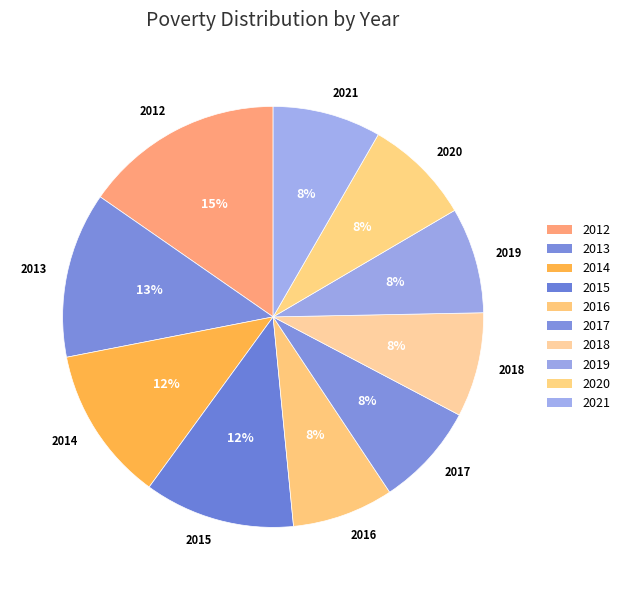

Do 2019 and 2017 together represent more than half of the pie?

No